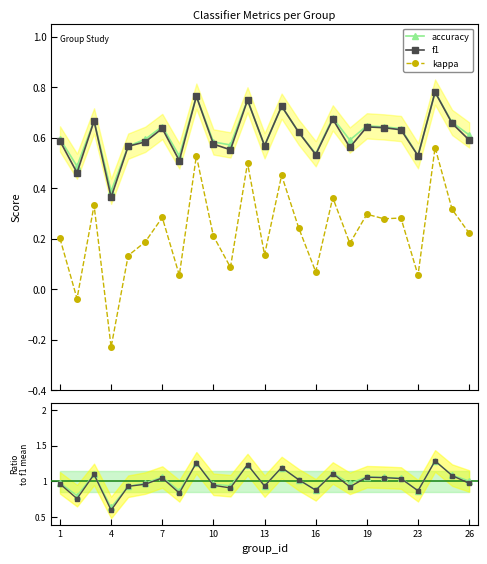

In kappa, how many points are lower than both neighbors (excluding endpoints)?

9